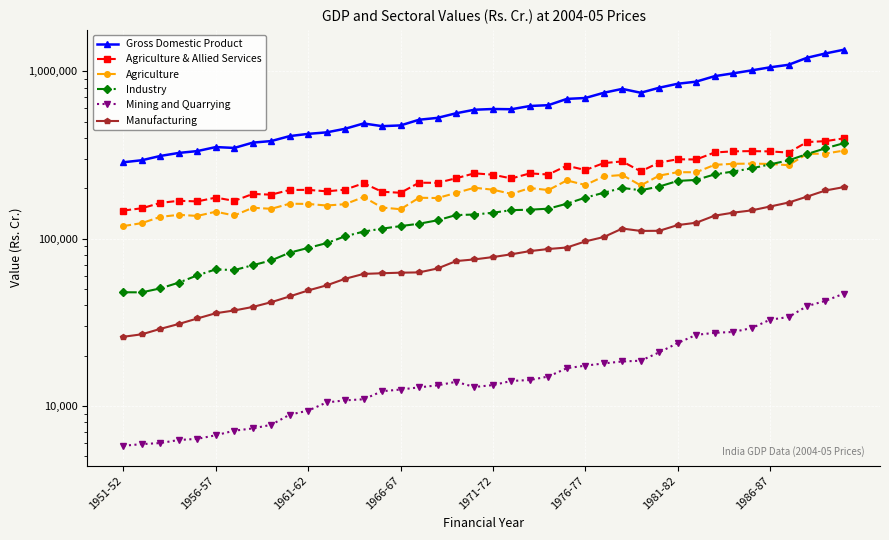

Between 26 and 29, which series saw the biggest shift?

Gross Domestic Product